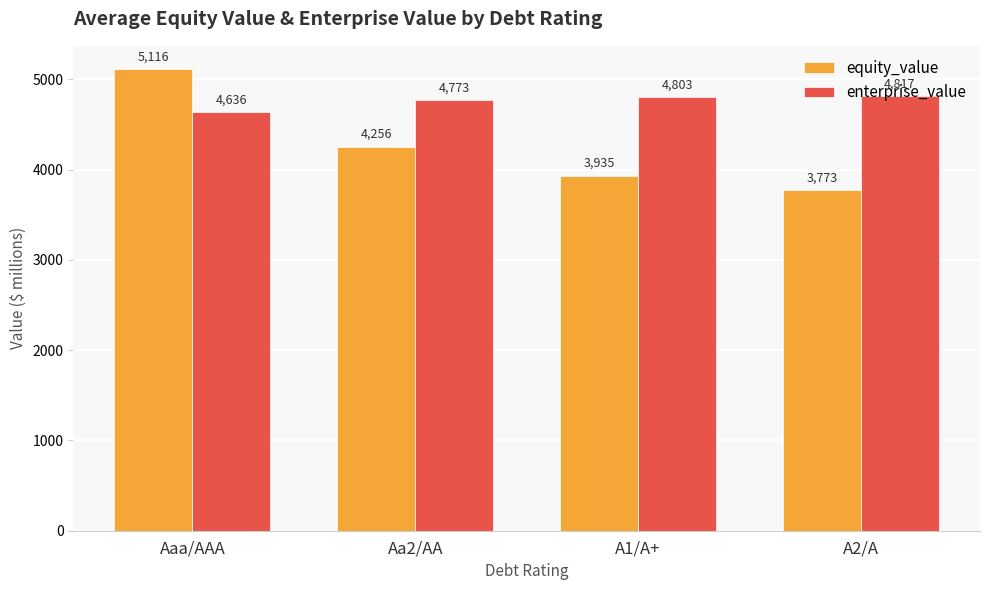

At which label does equity_value first exceed 4256?

Aaa/AAA